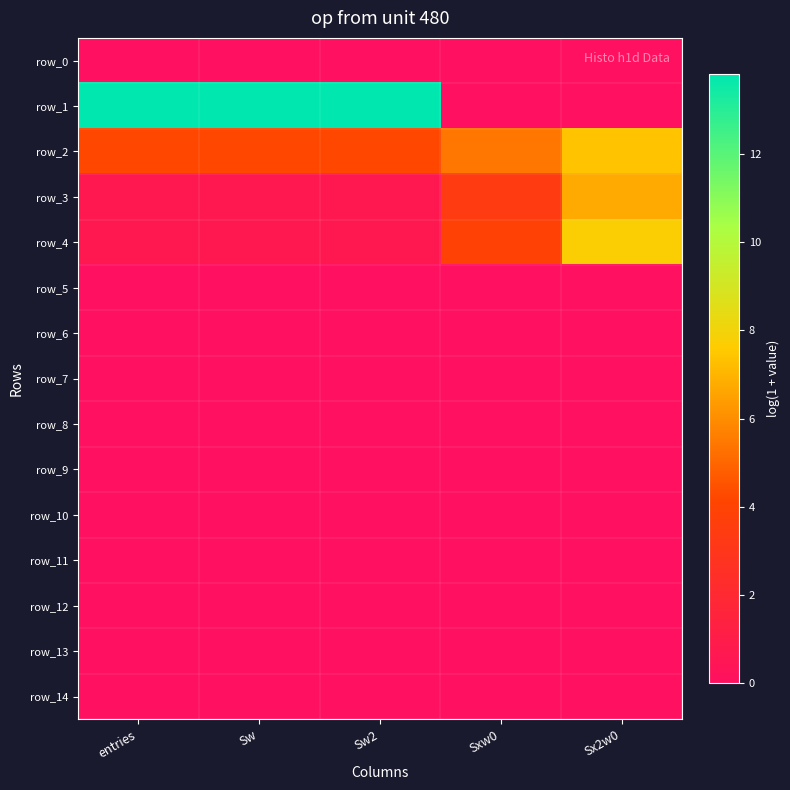

Count the number of categories in the chart.

5